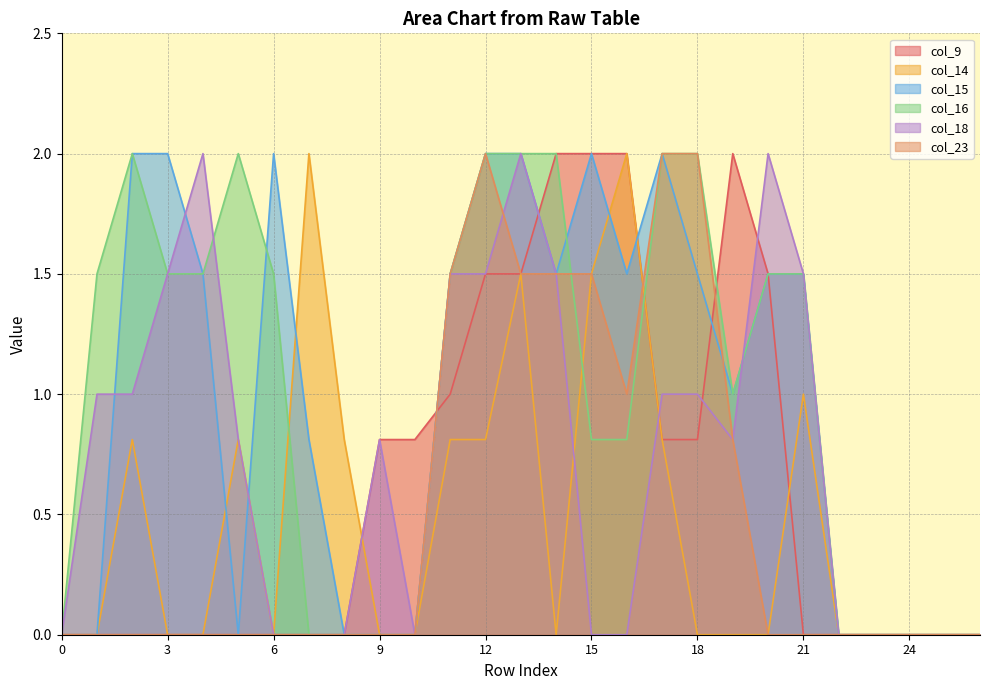

What are all the series names shown in the legend?

col_9, col_14, col_15, col_16, col_18, col_23